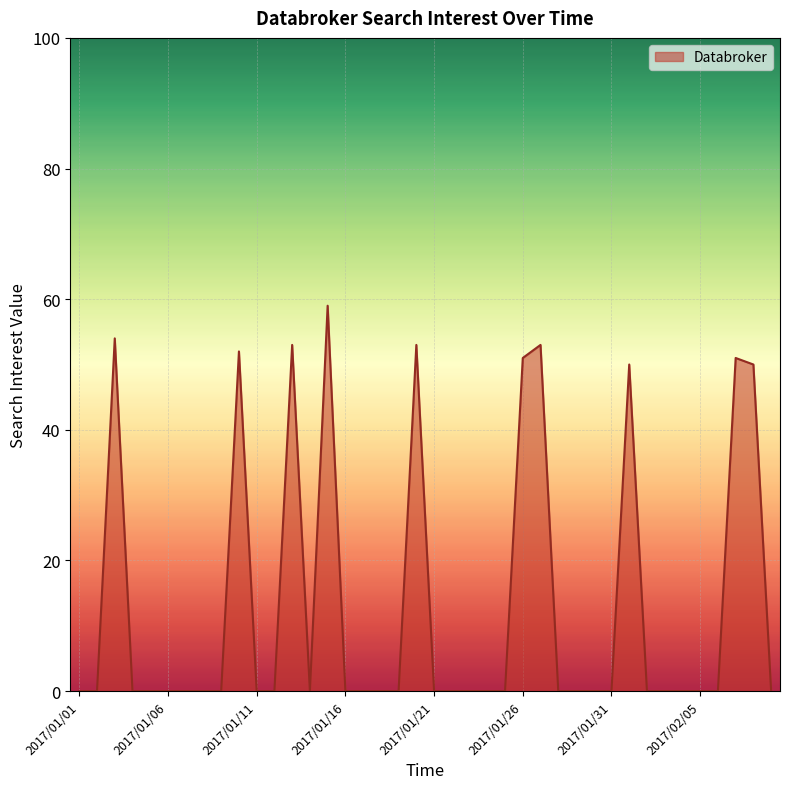

What is the greatest value displayed?

59